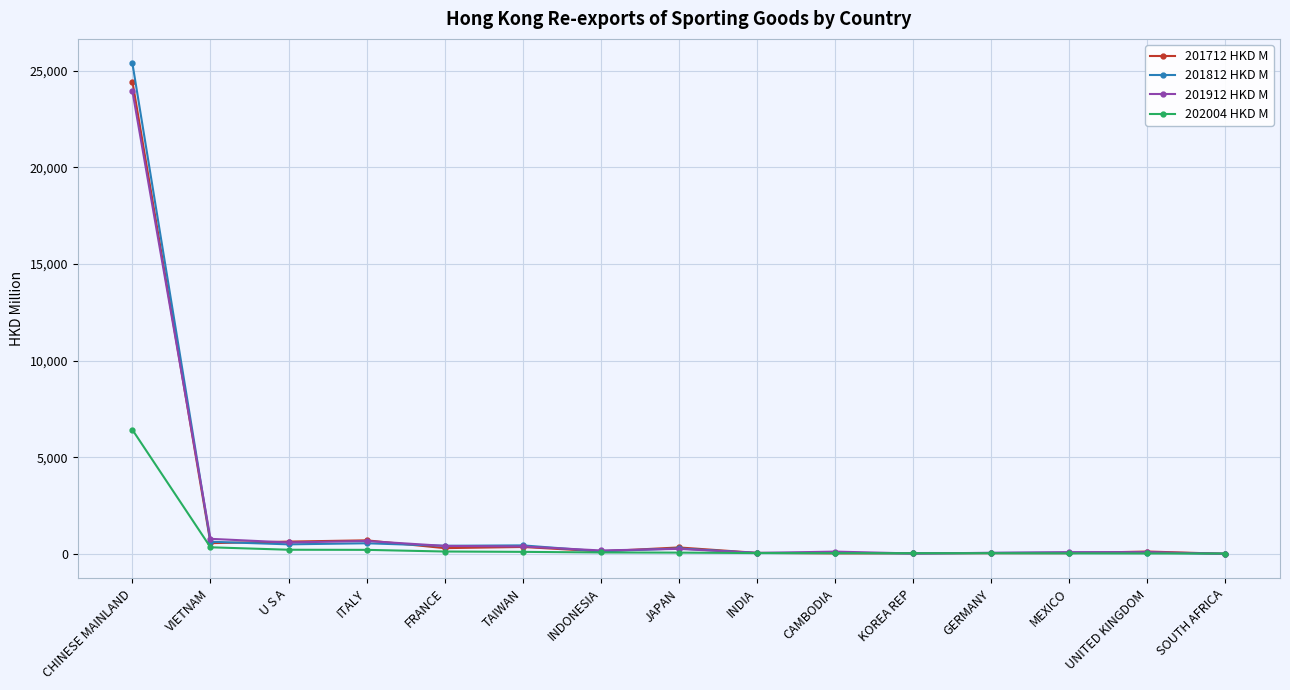

What is the difference between the highest and lowest values at JAPAN?

267.5